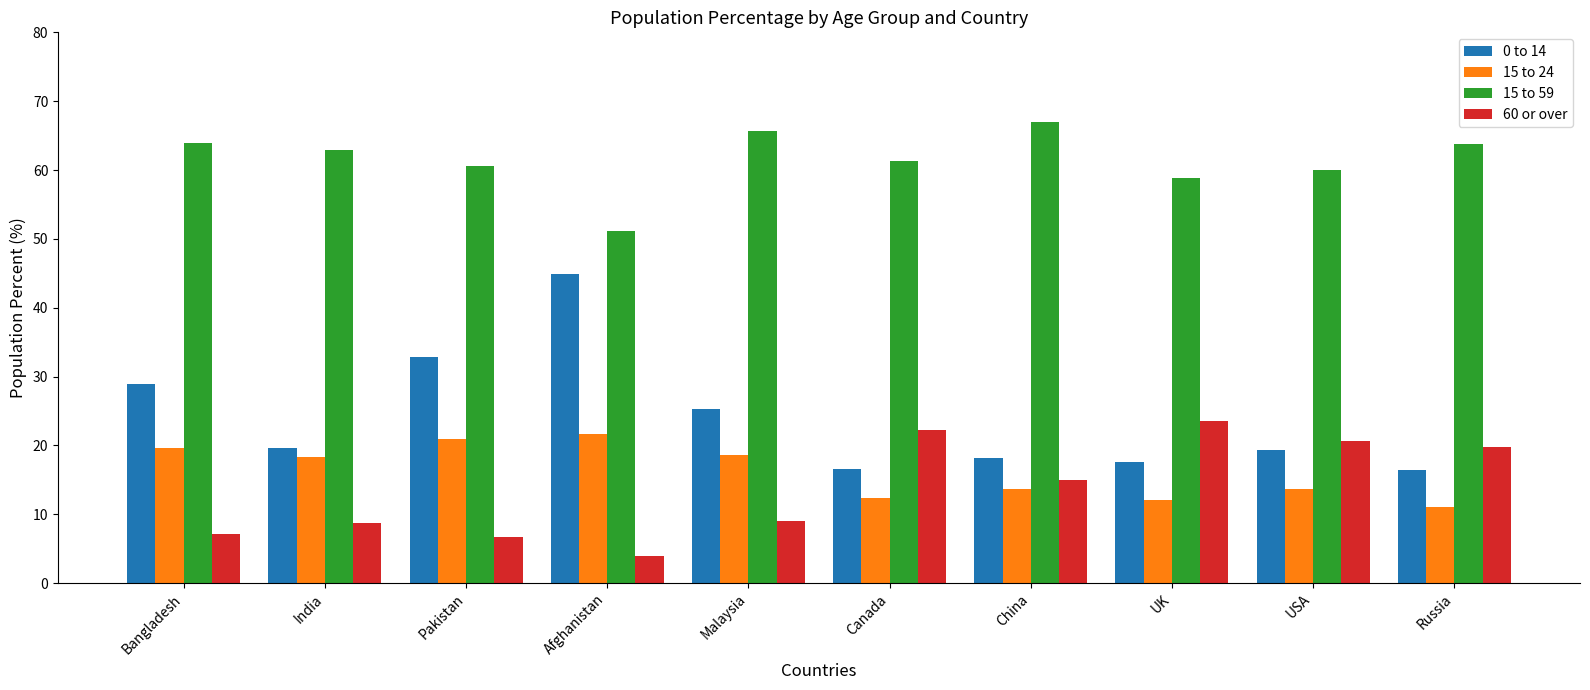

What is the total value across all series at Afghanistan?

121.6